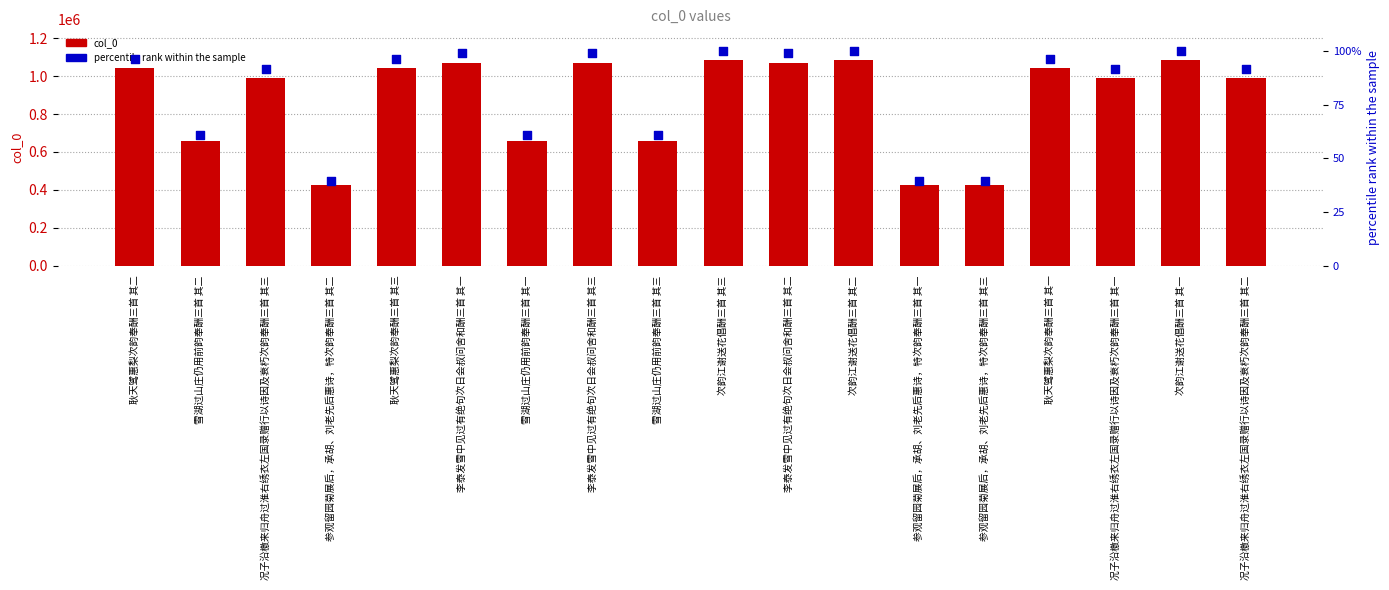

What are all the series names shown in the legend?

col_0, percentile rank within the sample